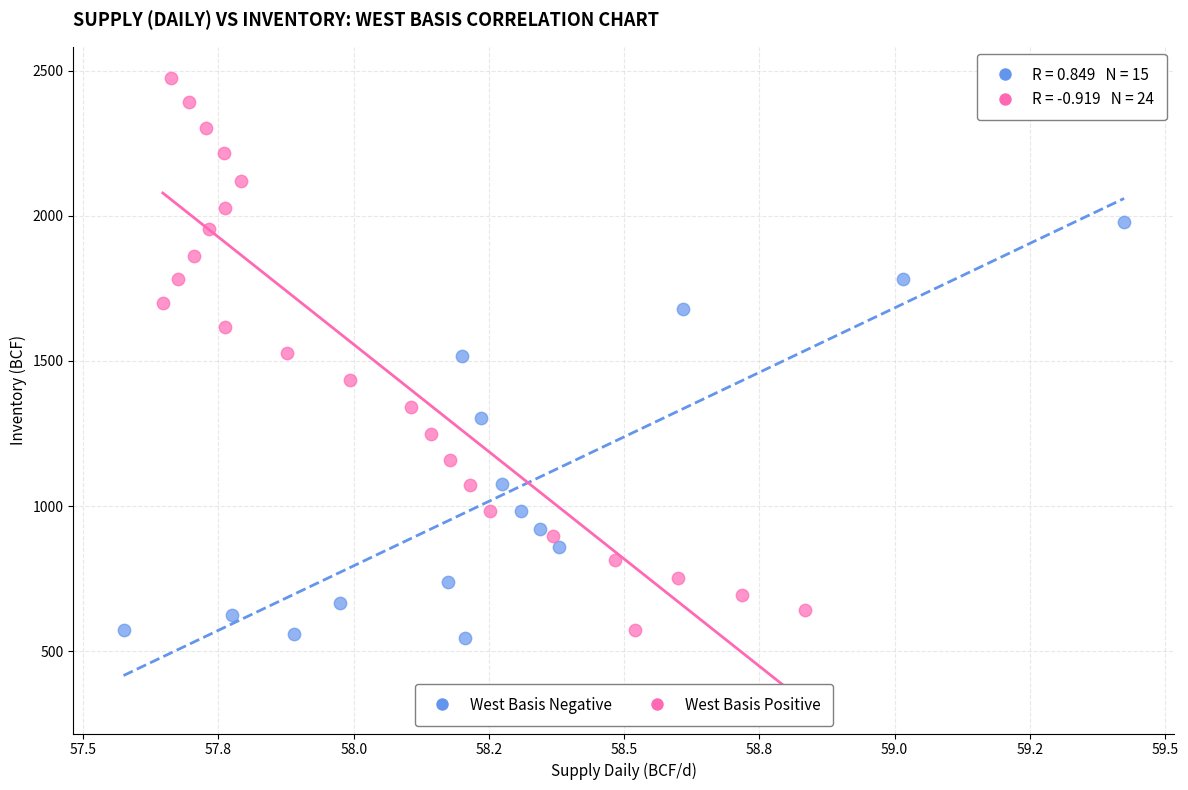

What are all the series names shown in the legend?

West Basis Negative, West Basis Positive